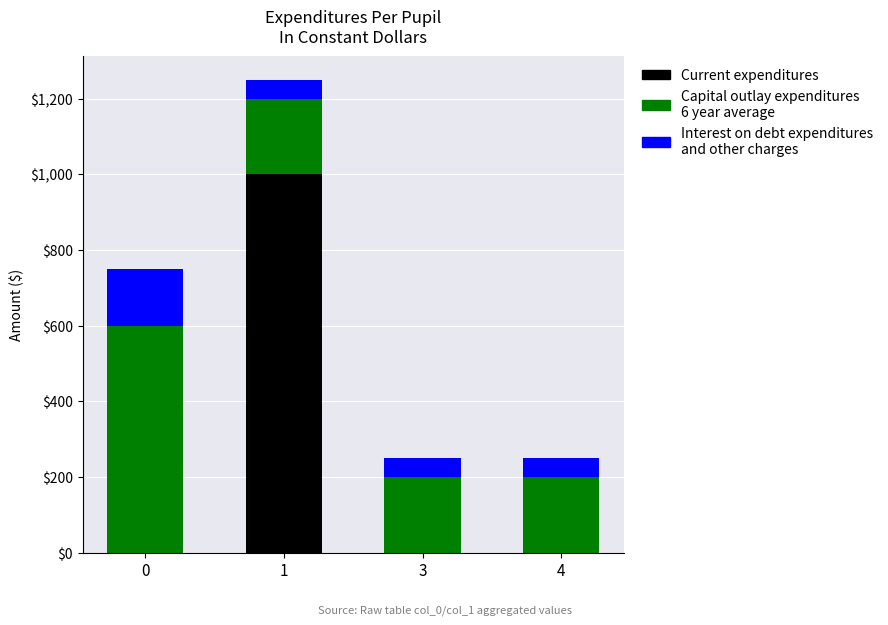

Does the chart contain stacked bars?

Yes